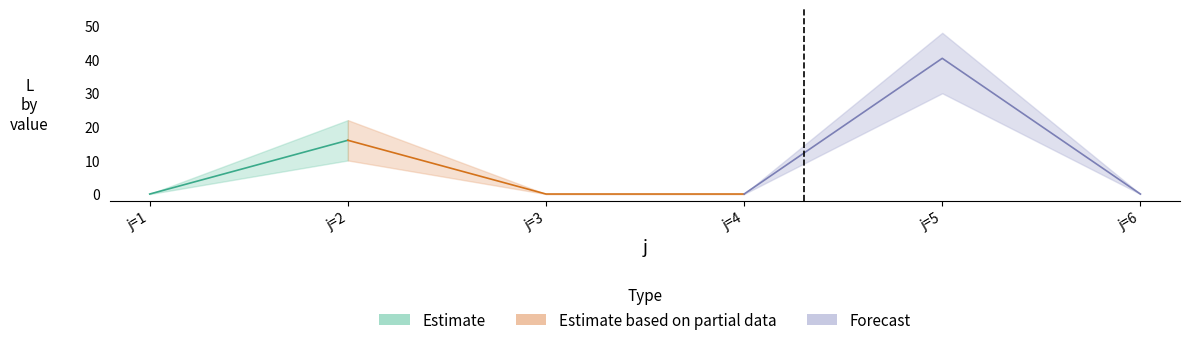

At which category does the chart reach its peak across all series?

5